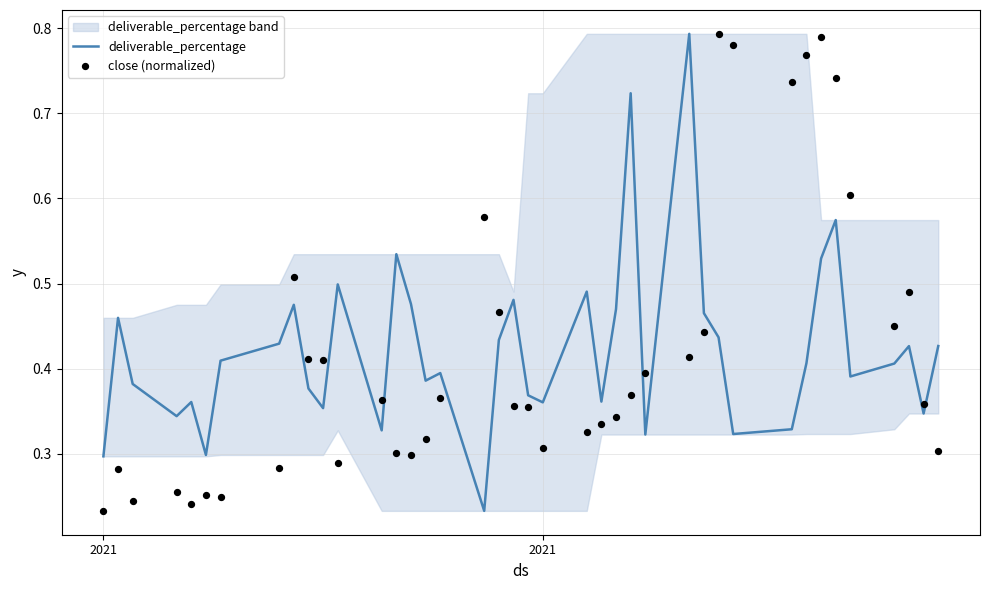

Which series contains the lowest Y value?

deliverable_percentage